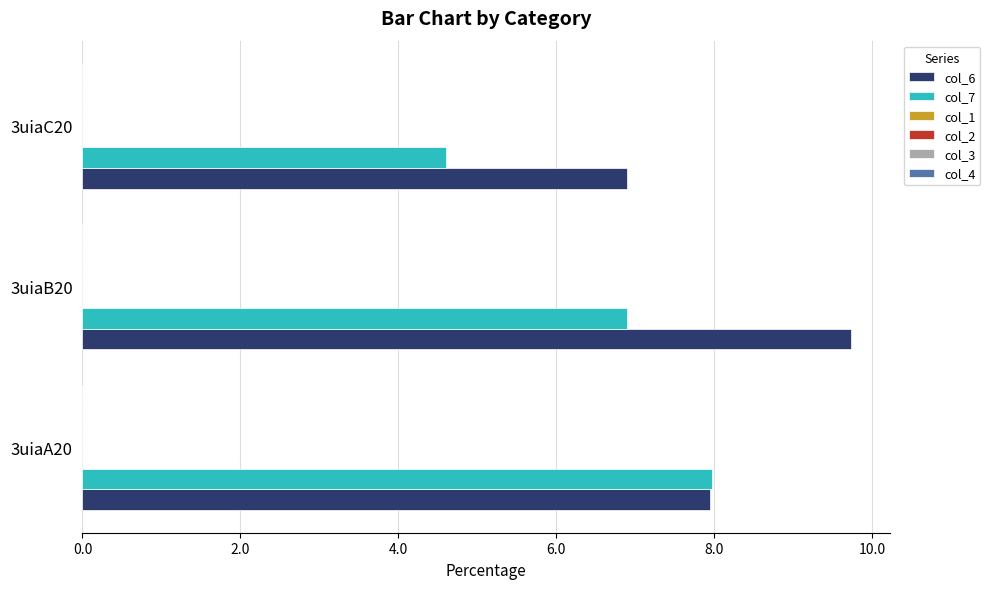

Which series has the widest spread of values?

col_7